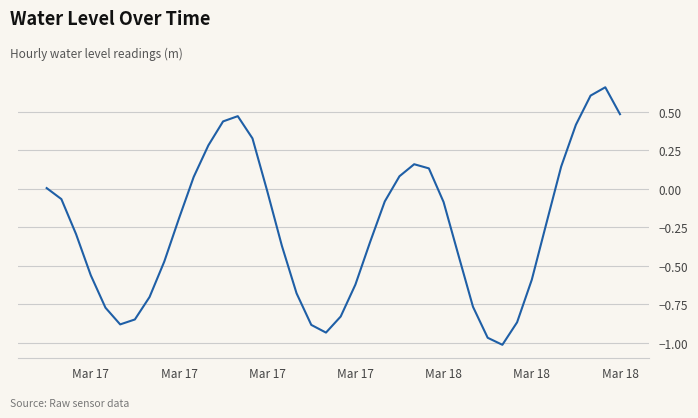

What is the difference between the maximum and minimum values?

1.7